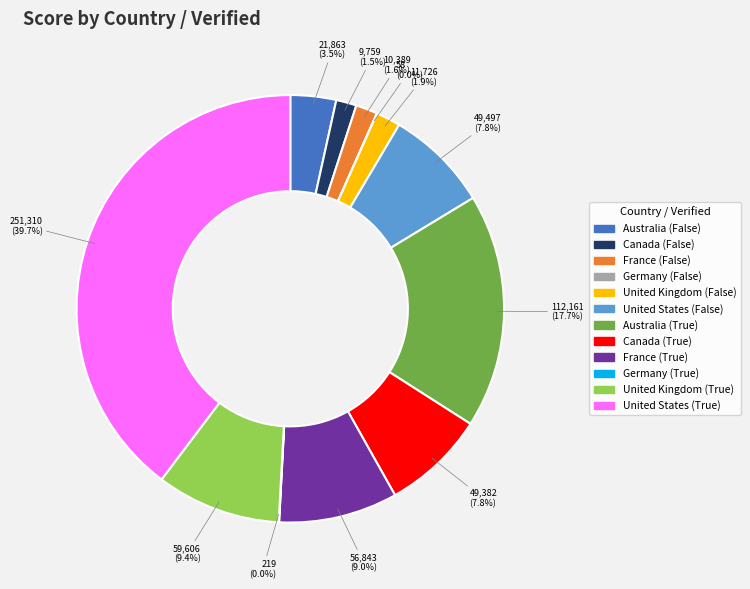

Which slice is the largest?

United States (True)